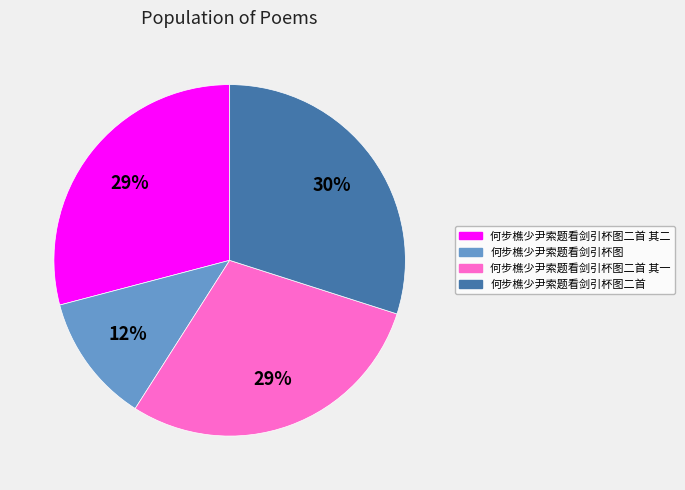

How many segments does this pie chart have?

4